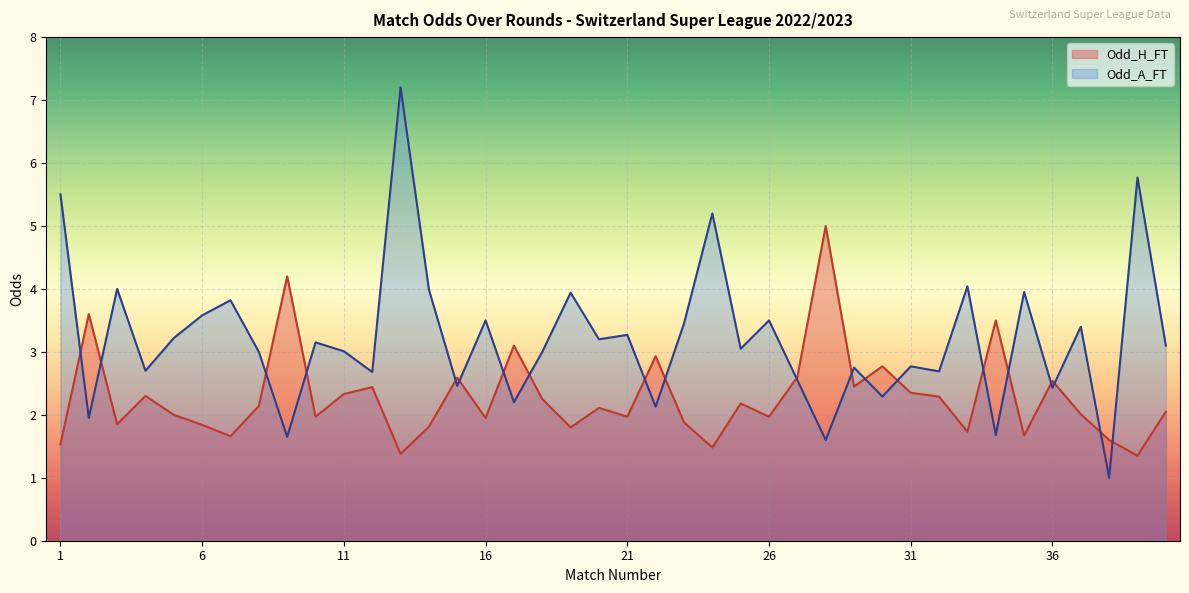

Between 14 and 34, which series saw the biggest shift?

Odd_A_FT